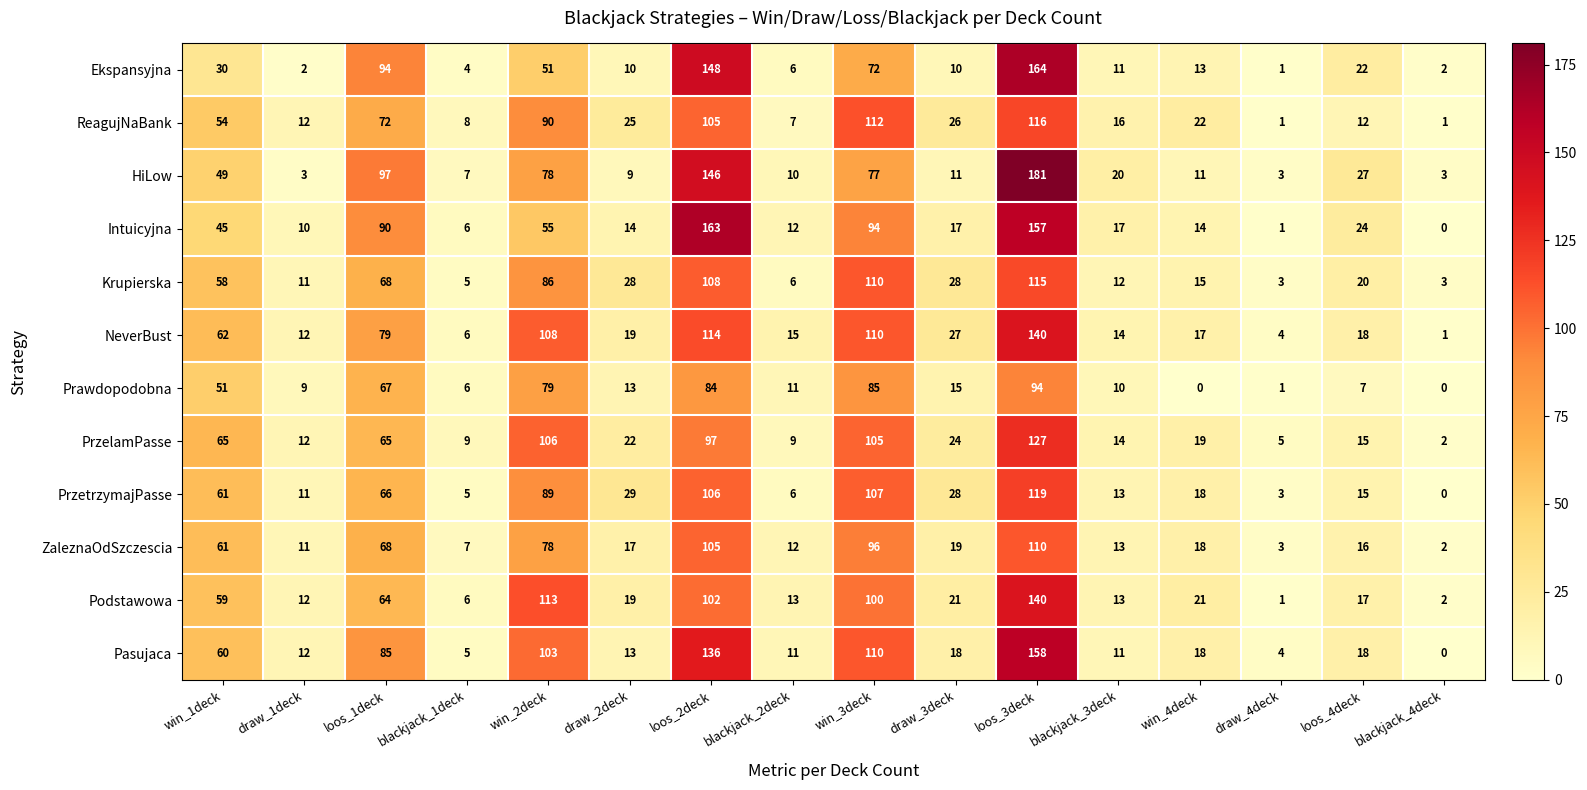

At which label is PrzetrzymajPasse closest to 59?

win_1deck